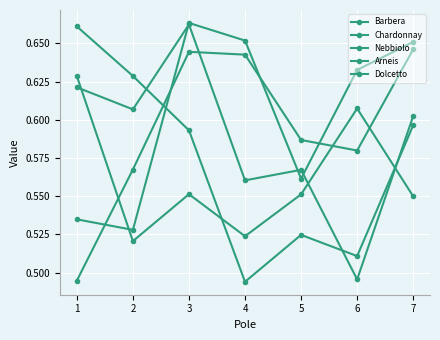

What is the greatest value displayed?

0.7